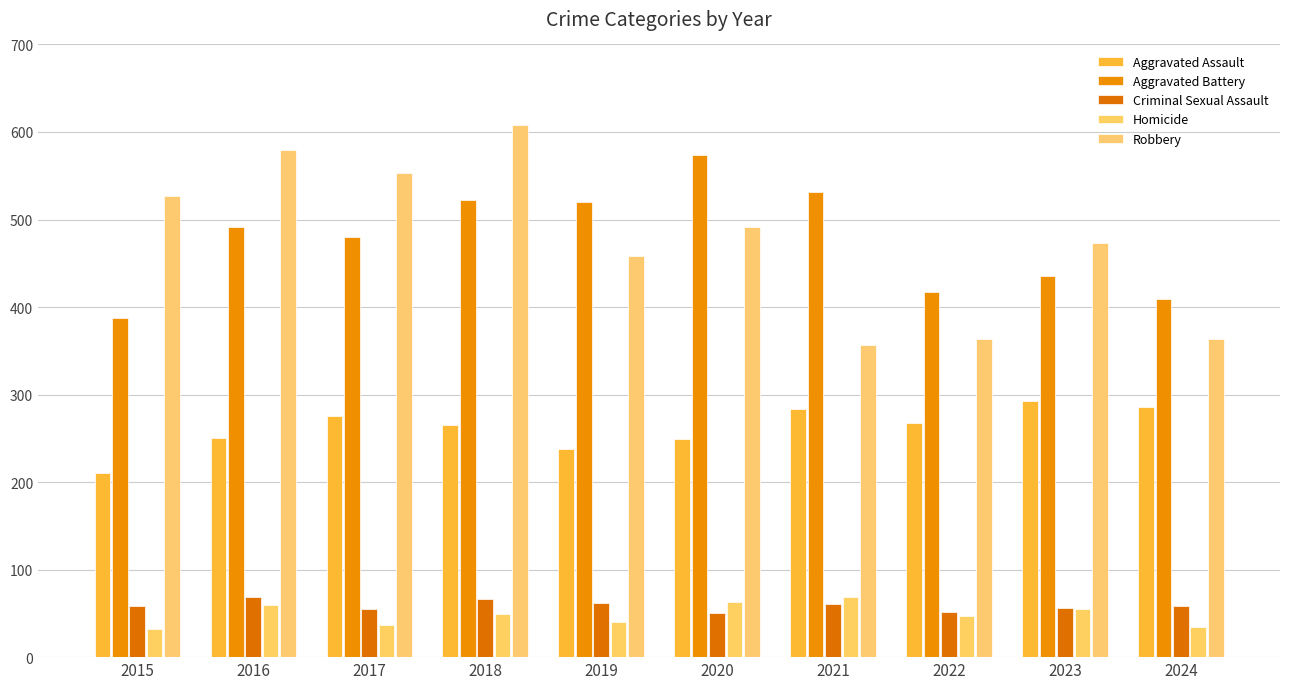

How many distinct data groups are displayed?

5